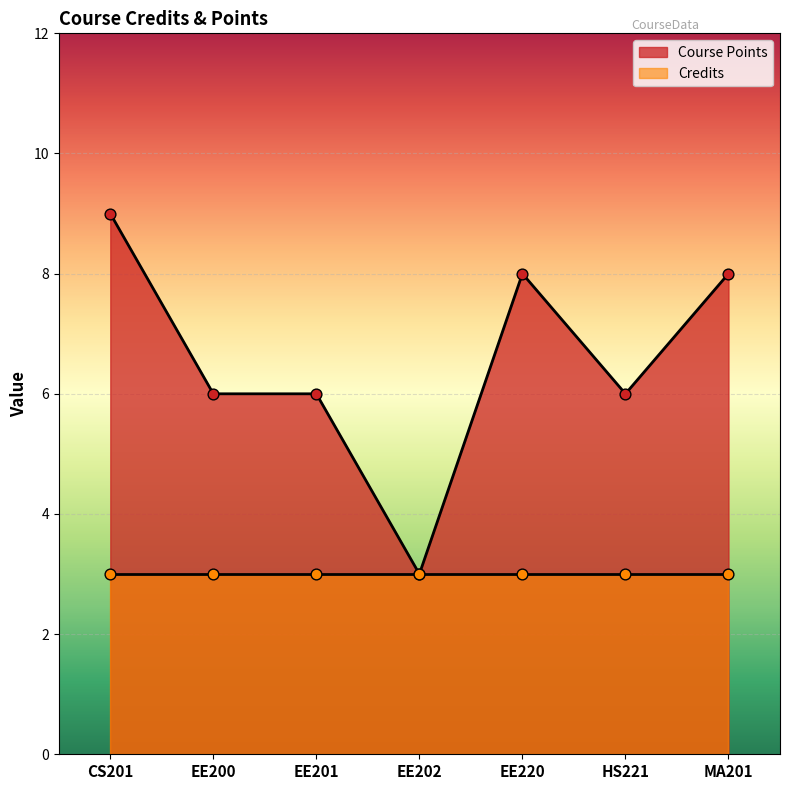

Between EE201 and EE200, which is larger?

EE201